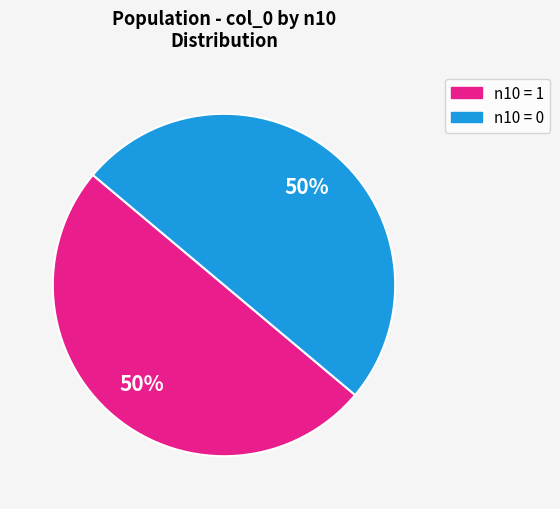

To the nearest percent, what is the average slice percentage?

50%